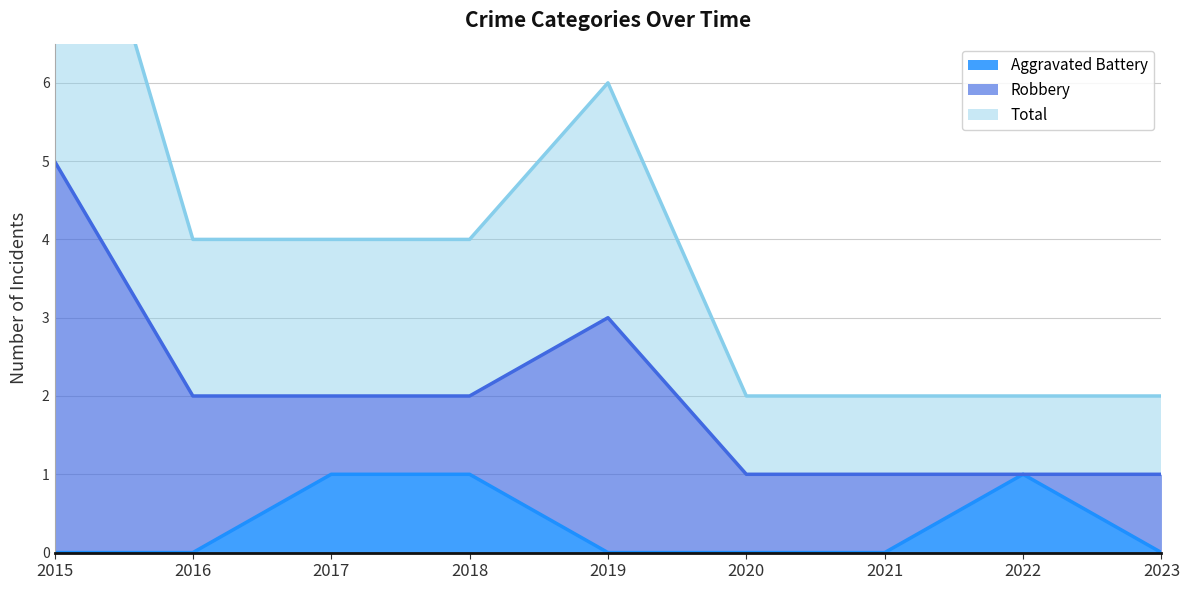

Which has a higher value, 2022 or 2016?

2022